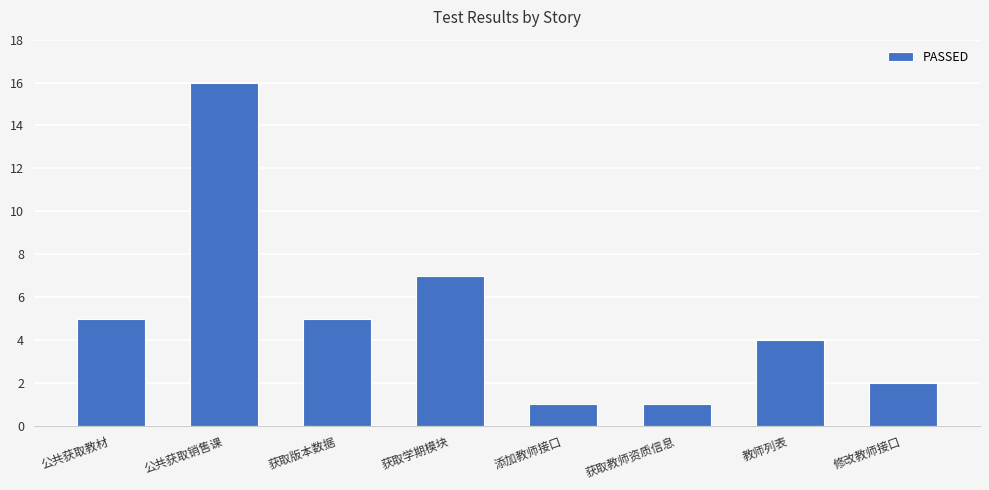

How many bars are there in total?

8